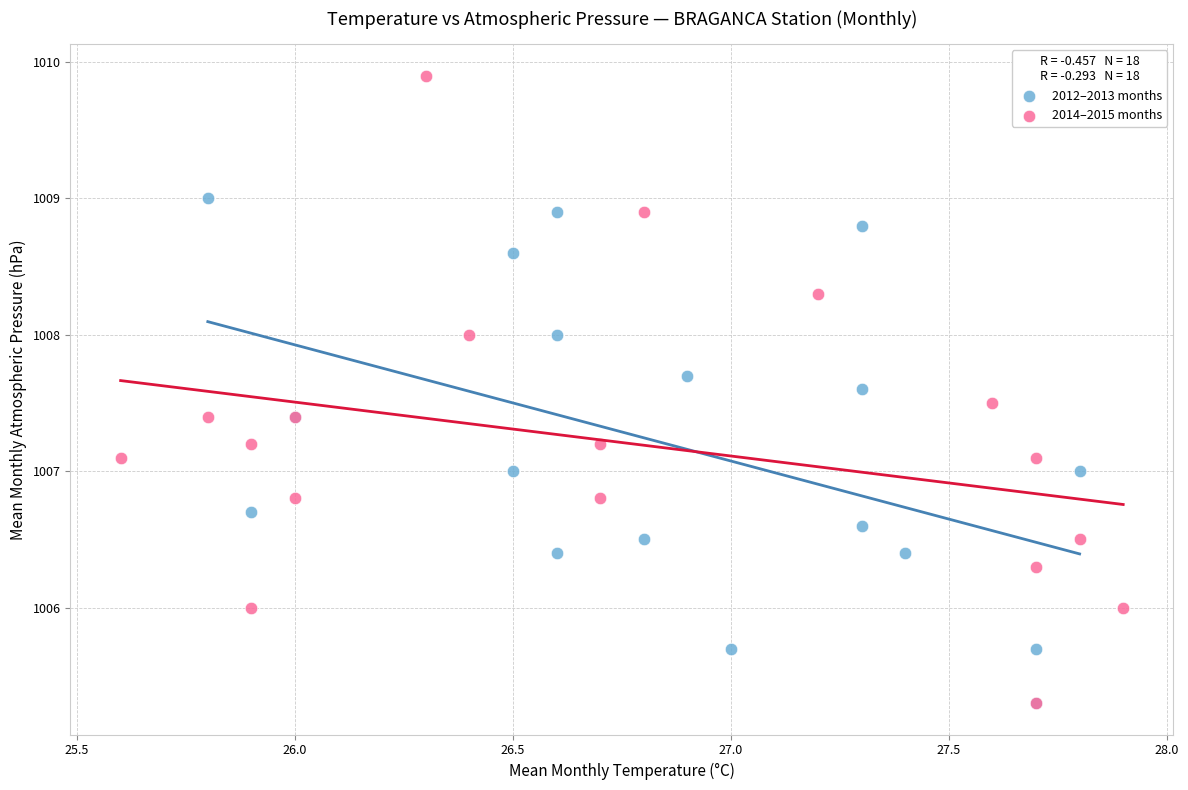

Which series has the largest Y range (max minus min)?

2014–2015 months